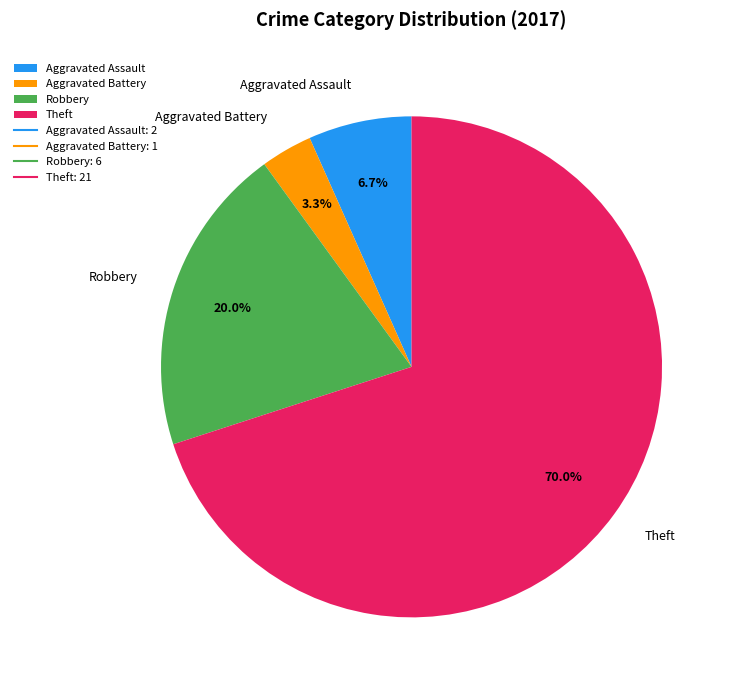

What is the smallest slice in the pie chart?

Aggravated Battery